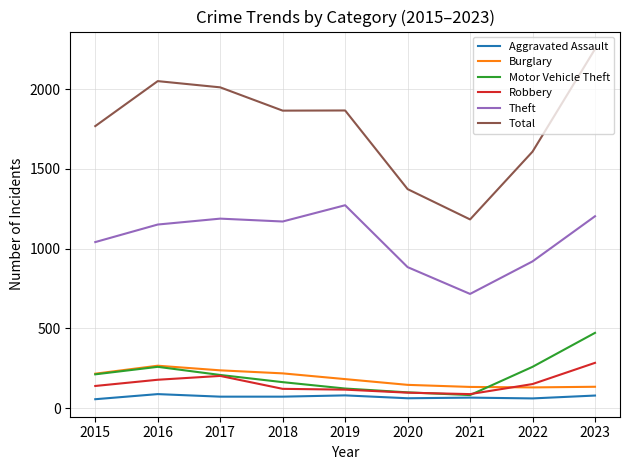

Which series changed the most between 2015 and 2019?

Theft